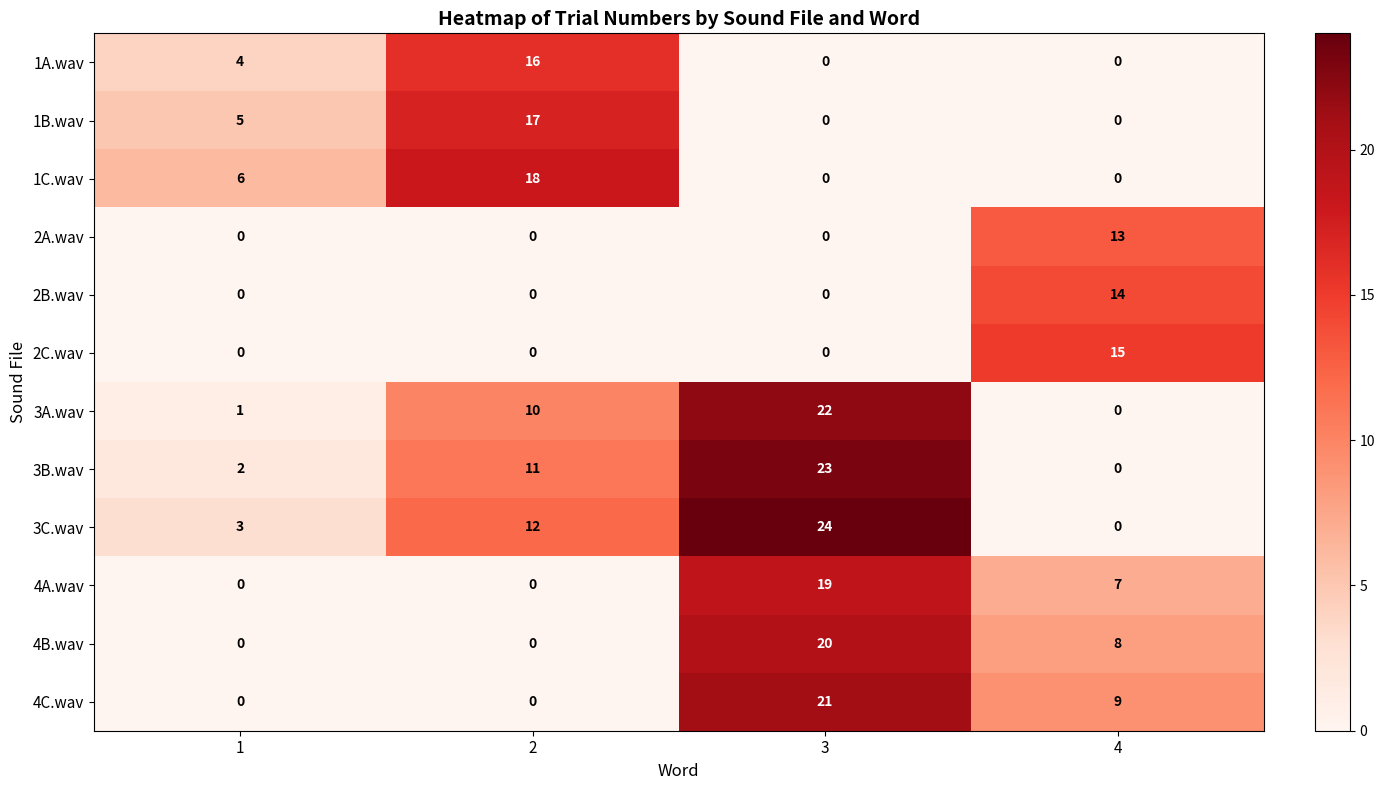

The value of 3C.wav at 3 is 24. True or false?

True